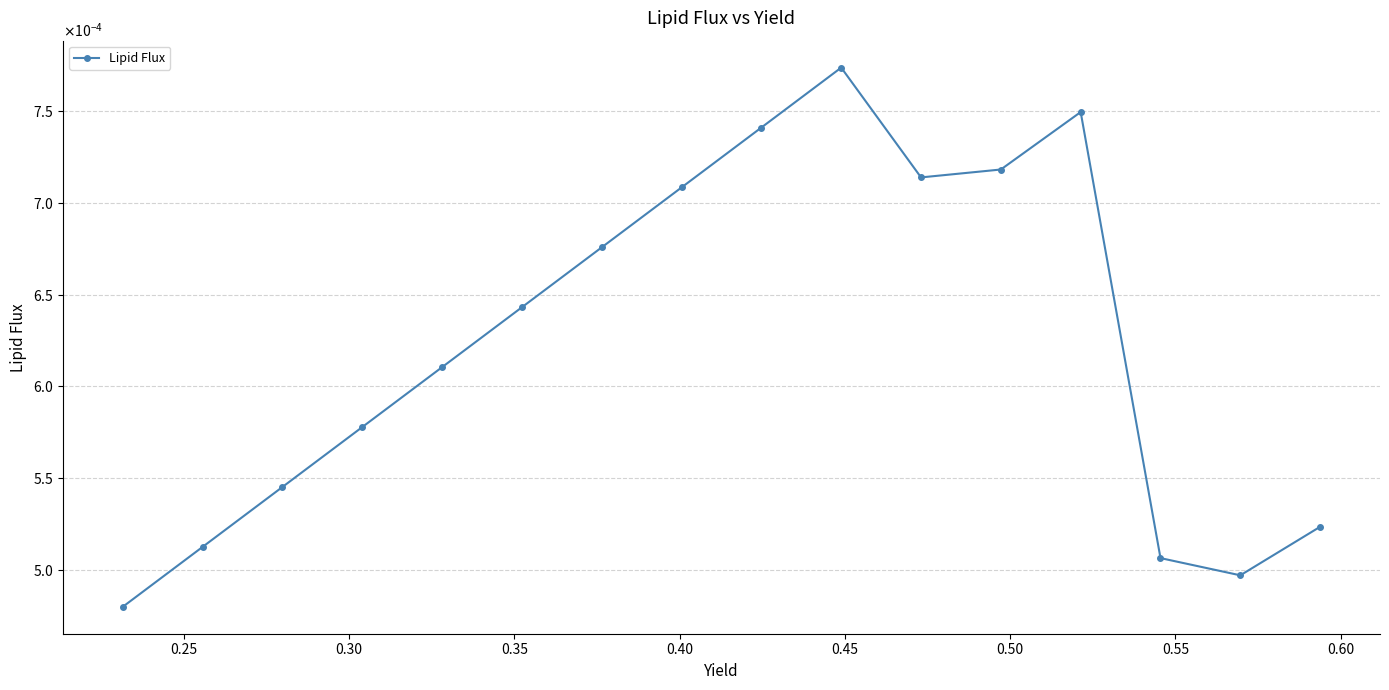

How many values are between 0 and 1?

16